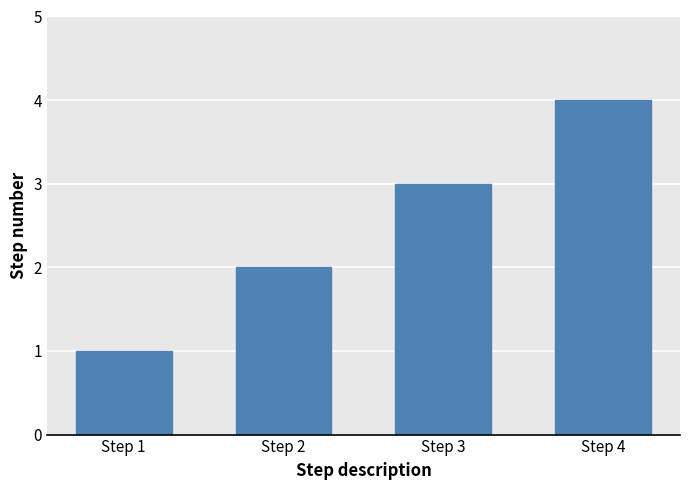

Rank the categories by value from lowest to highest.

Step 1, Step 2, Step 3, Step 4